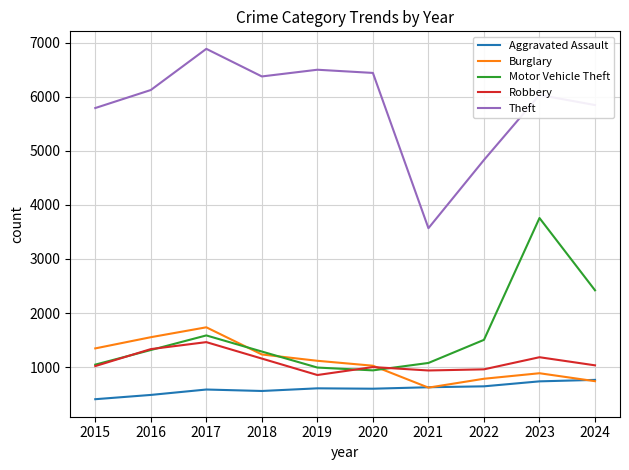

True or false: Robbery has more than 2 points higher than both neighbors.

True